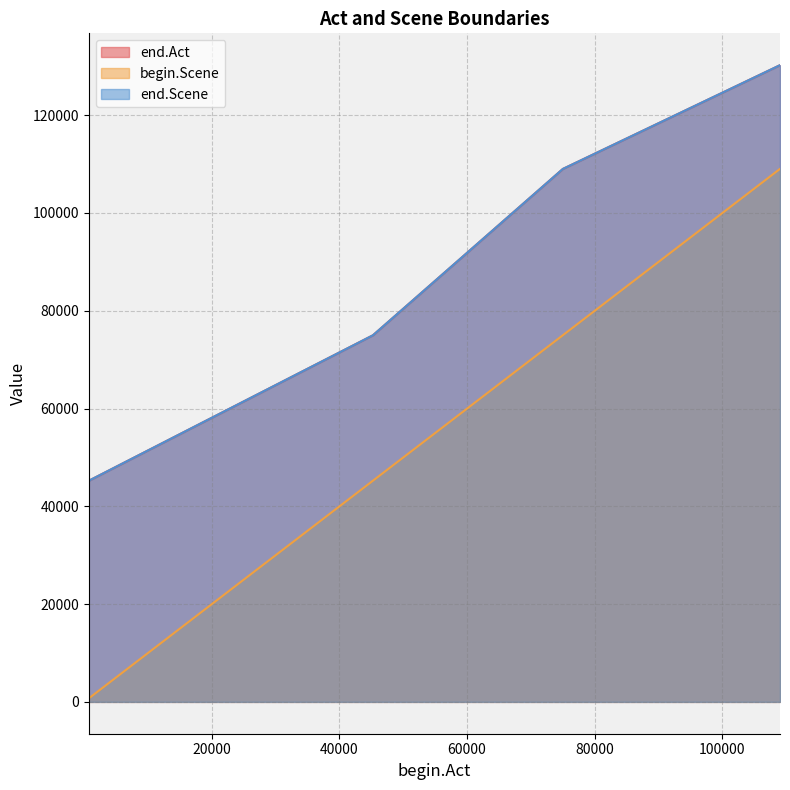

Reading left to right, list all the values displayed in this chart.

end.Act: 720=45231	45244=74989	75004=109014	109027=130237
begin.Scene: 720=720	45244=45244	75004=75004	109027=109027
end.Scene: 720=45231	45244=74989	75004=109014	109027=130237